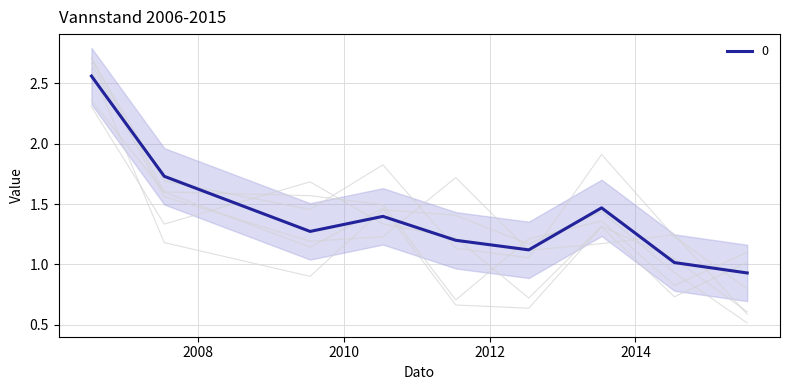

What is the label of the 6th point from the right?

2010-07-15